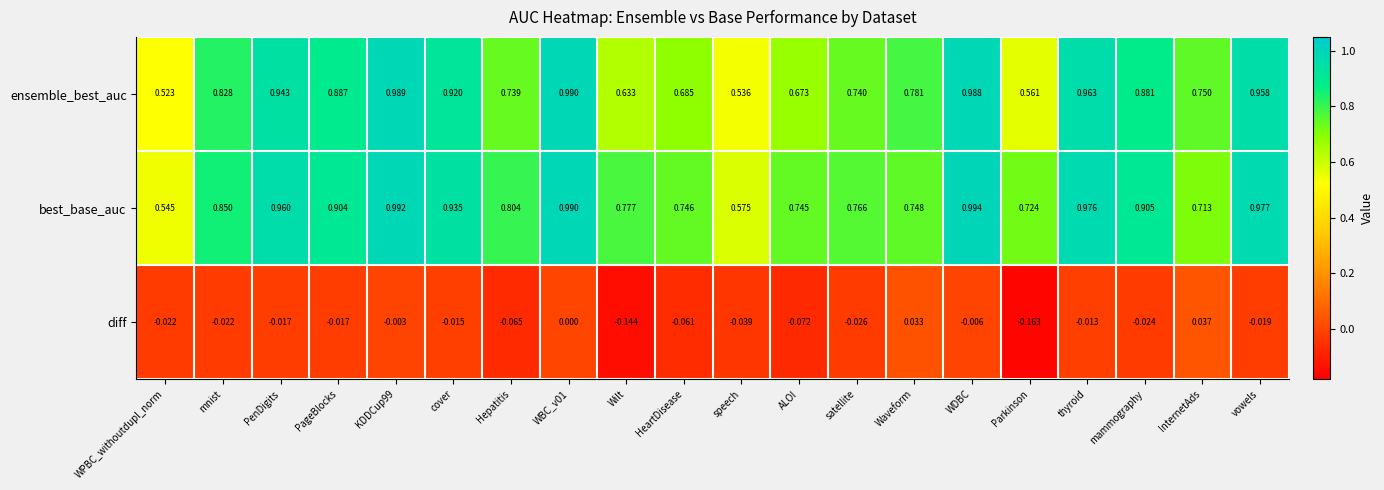

Which series has the largest range (max minus min)?

ensemble_best_auc